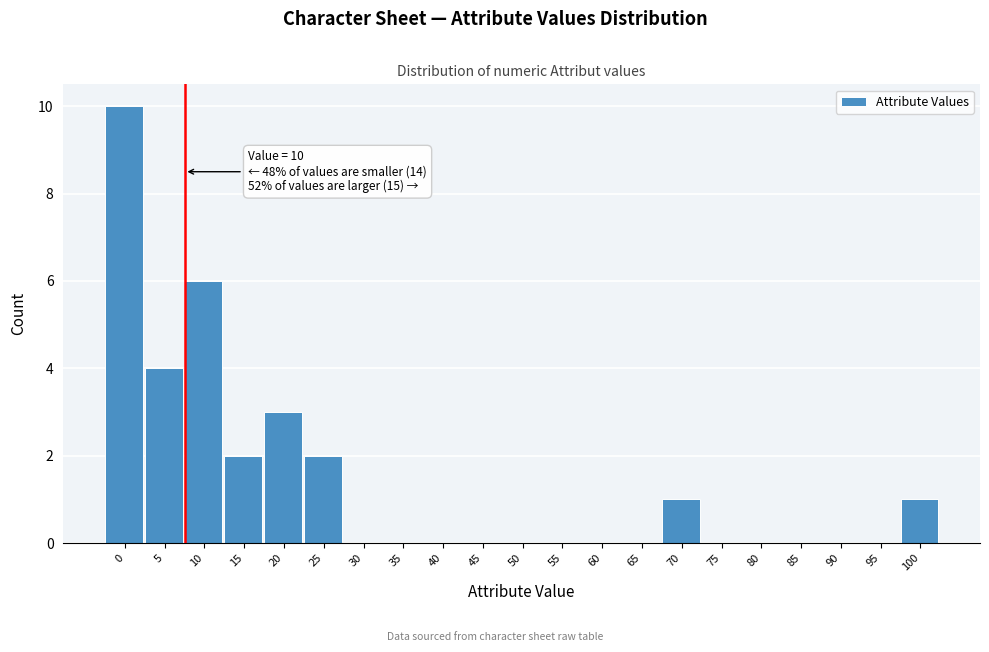

Reading left to right, list all the values displayed in this chart.

0=10	5=4	10=6	15=2	20=3	25=2	30=0	35=0	40=0	45=0	50=0	55=0	60=0	65=0	70=1	75=0	80=0	85=0	90=0	95=0	100=1